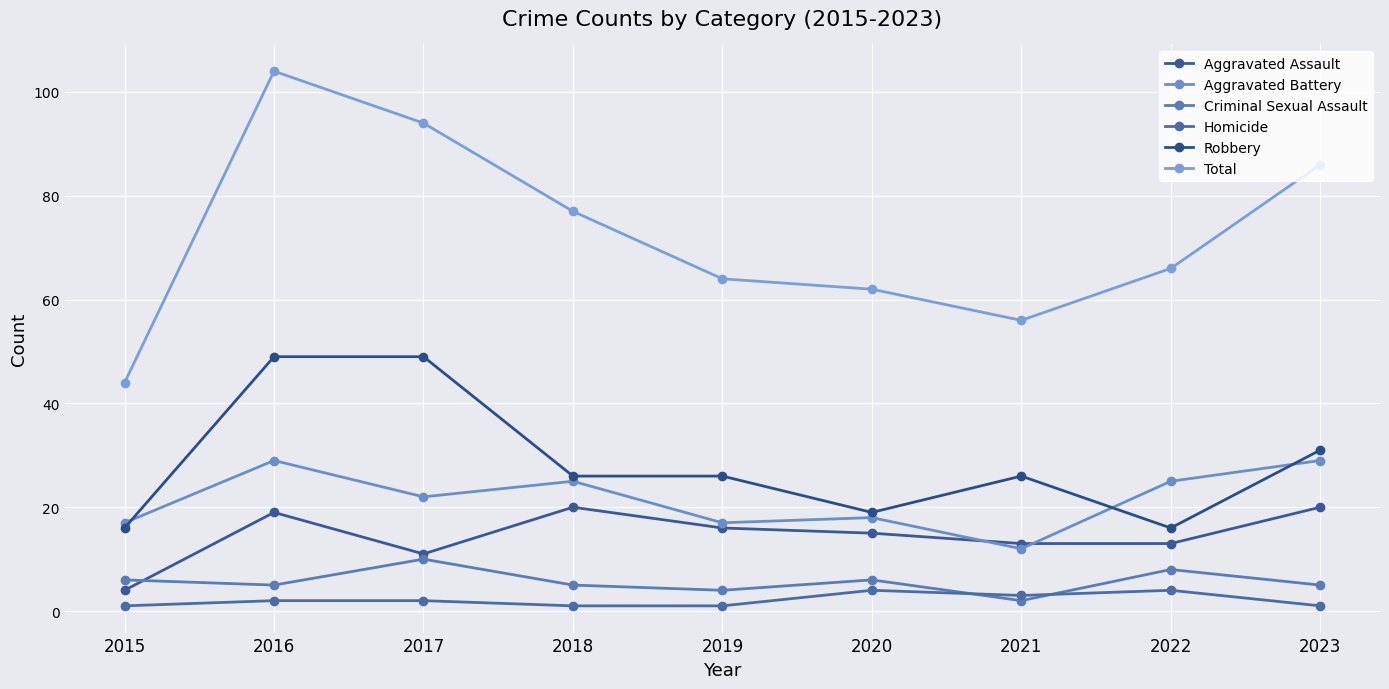

At how many categories does at least one series exceed 94?

1